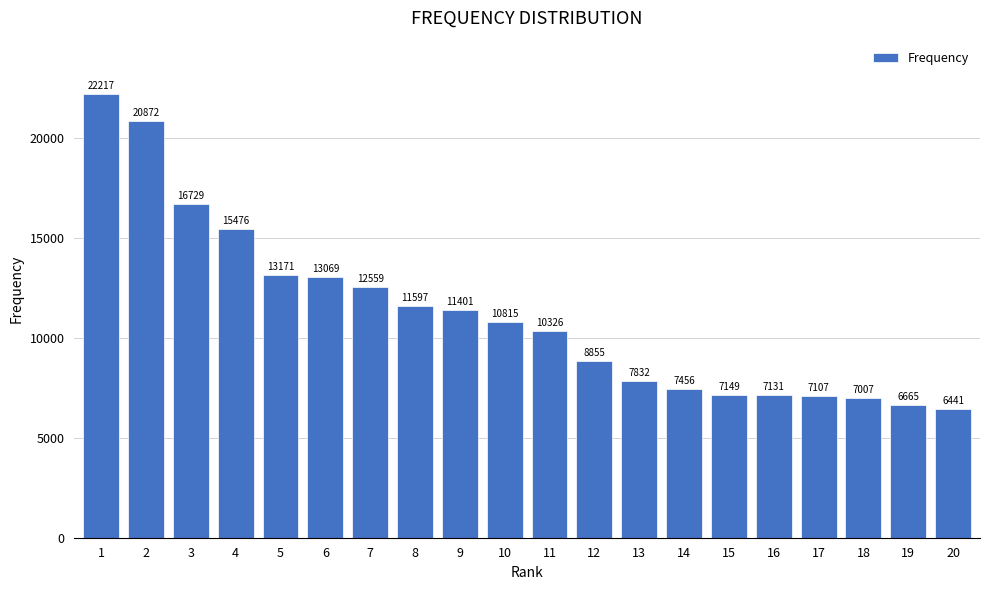

Reading left to right, list all the values displayed in this chart.

1=22217	2=20872	3=16729	4=15476	5=13171	6=13069	7=12559	8=11597	9=11401	10=10815	11=10326	12=8855	13=7832	14=7456	15=7149	16=7131	17=7107	18=7007	19=6665	20=6441